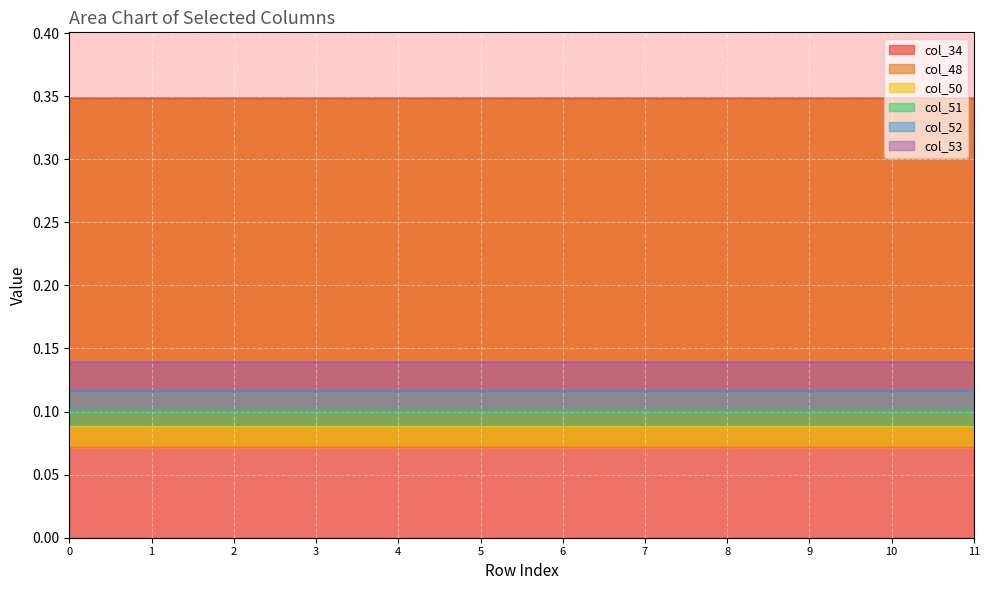

The col_53 series shows 0.1 at 10. True or false?

True